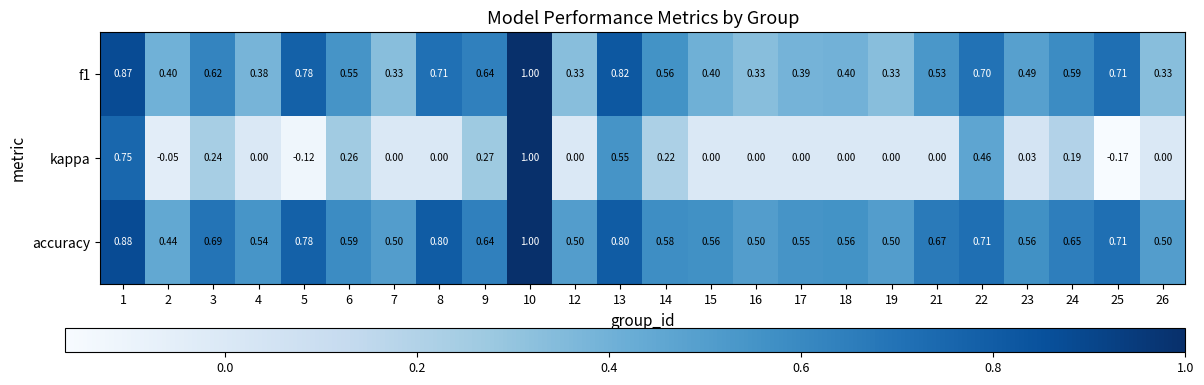

Is the value of kappa at 6 greater than the value of f1 at 23?

No